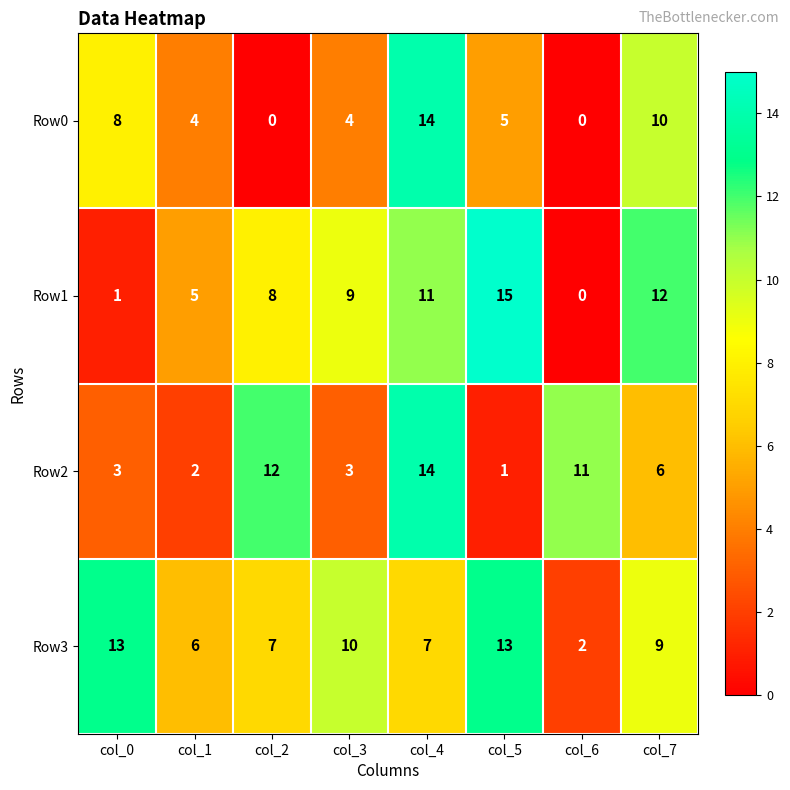

Between col_4 and col_7, which series saw the biggest shift?

Row2